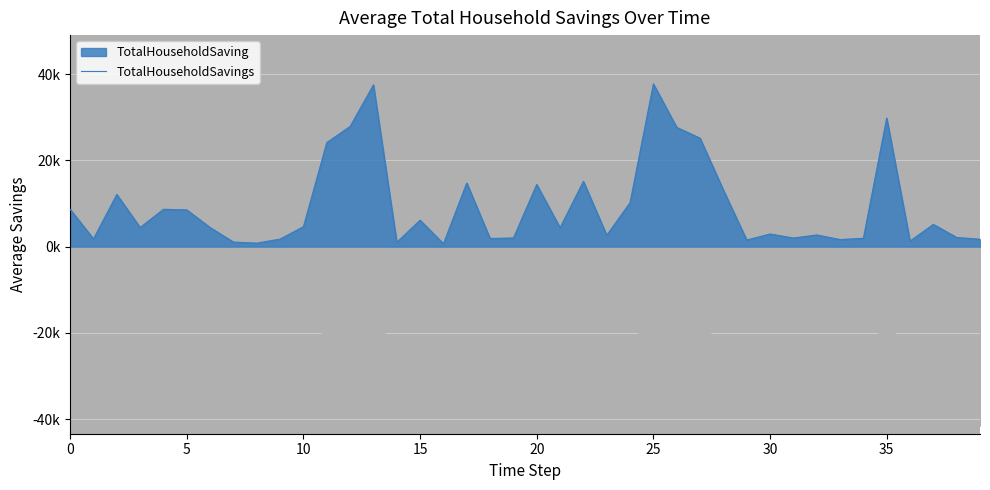

Reading left to right, transcribe all the data shown in this chart.

8652.3	1801.2	12111.3	4438.4	8662.8	8527.2	4427.5	1056.4	806.5	1750.7	4628.3	24149.4	27879.2	37525.5	991.4	6139.1	677.5	14755.6	1895.2	2002.7	14416.9	4386.1	15141.0	2641.3	10204.6	37753.1	27672.5	25159.6	13118.1	1533.9	2930.4	1993.9	2714.1	1642.7	1934.2	29836.8	1281.6	5165.0	2117.9	1721.4